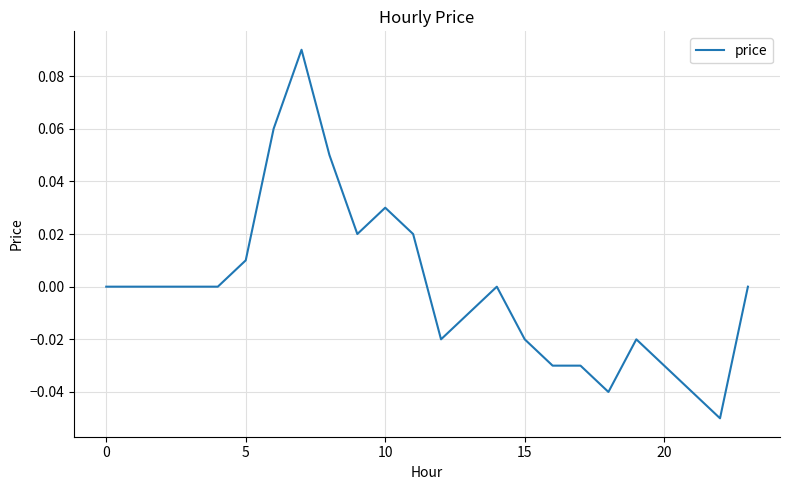

Is this an area chart (filled region under the line)?

No